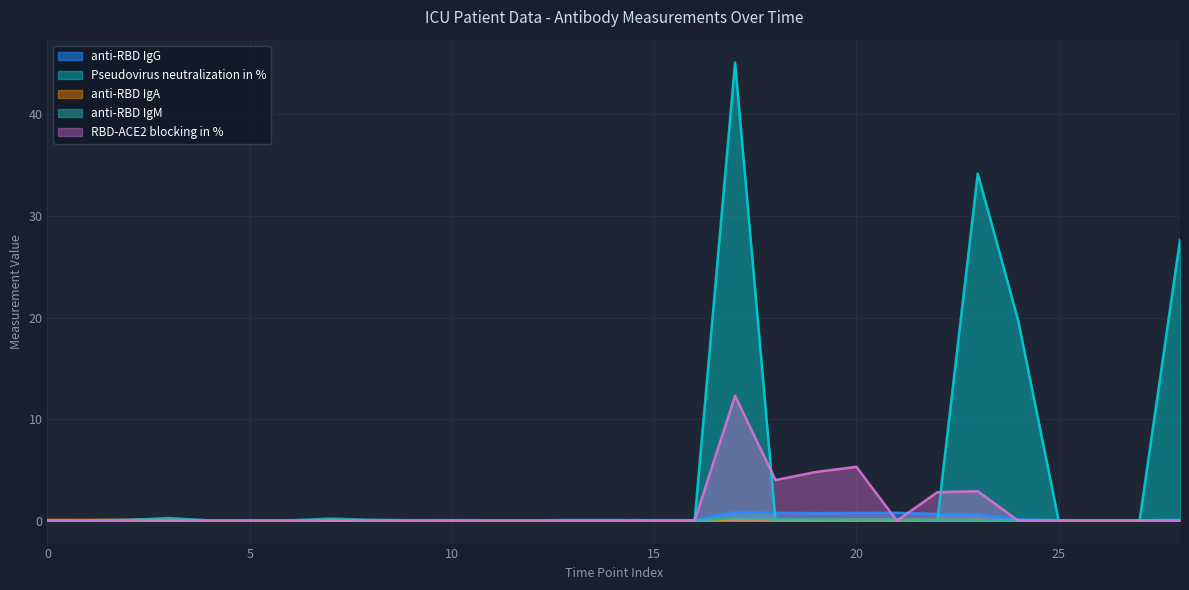

What is the maximum value shown in the chart?

45.1